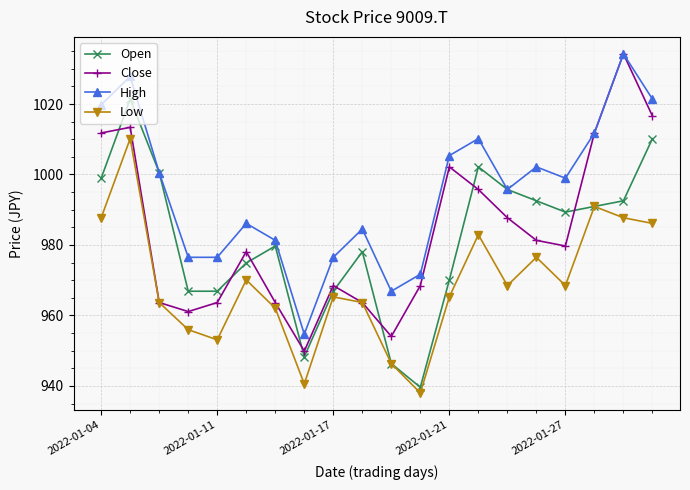

What is the smallest value displayed?

938.0